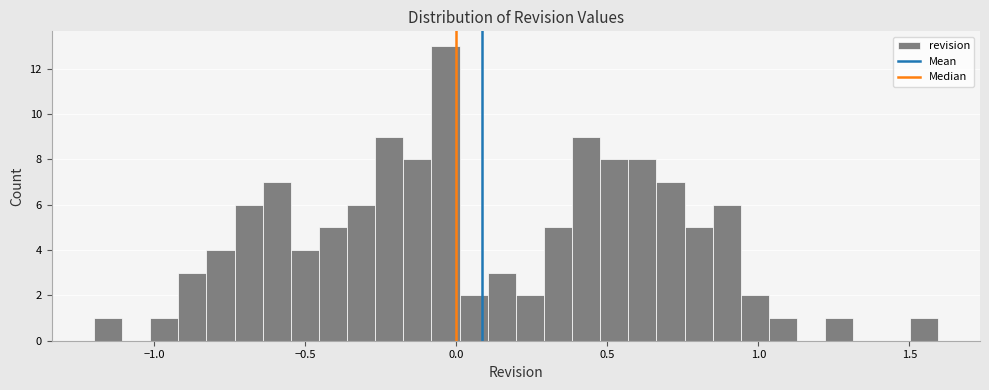

Around what value on the x-axis is the tallest bar? Give the approximate position of its centre, as read against the axis.

-0.05